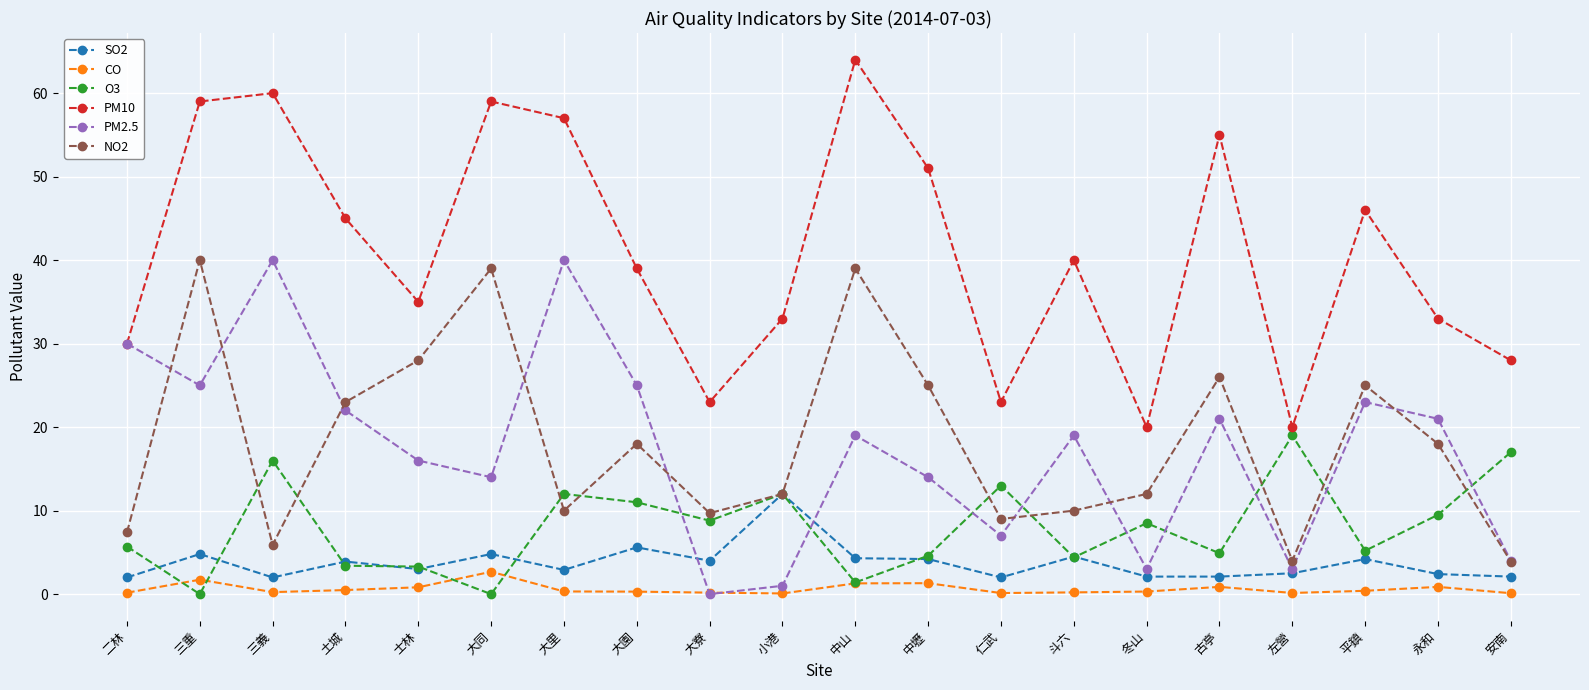

What is the label of the 4th point from the right?

左營